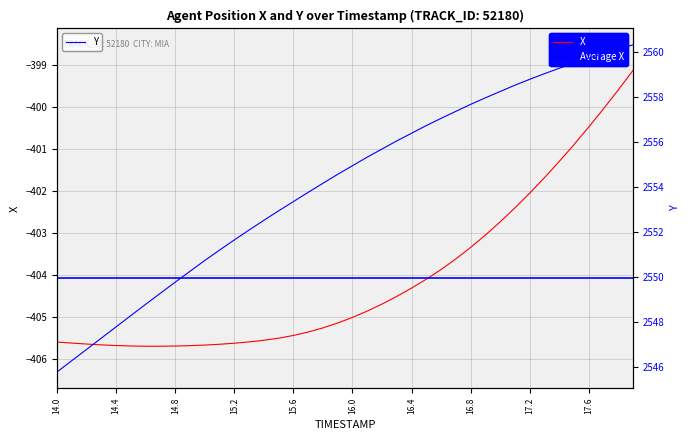

True or false: Y and X cross at least once.

False